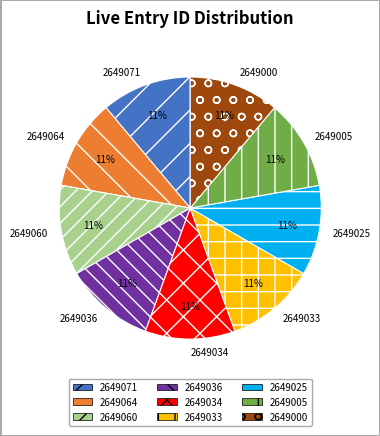

Do 2649060 and 2649000 together represent more than half of the pie?

No